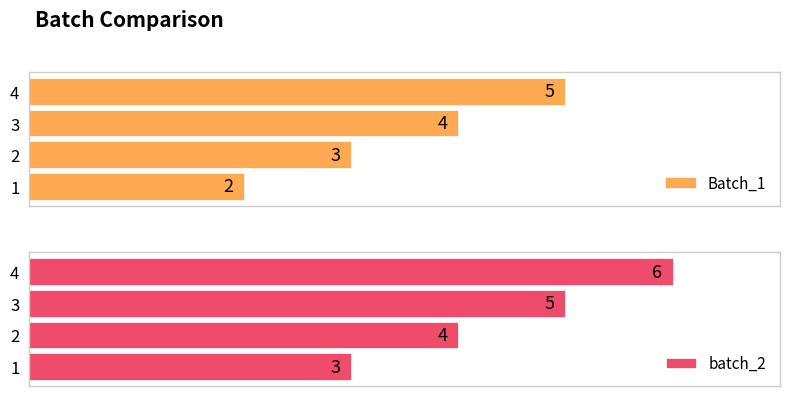

Count the Batch_1 values in the range 3 to 5.

3